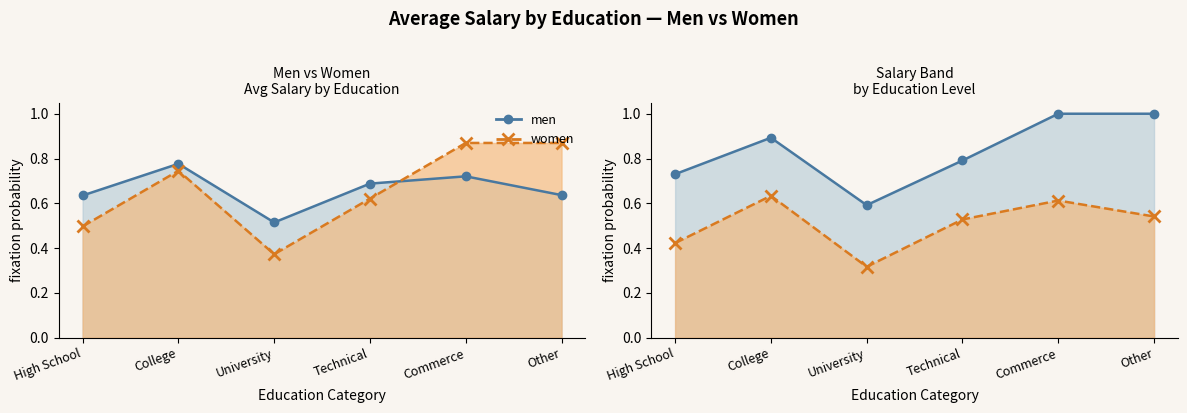

Which series has the largest total across all categories?

men_line